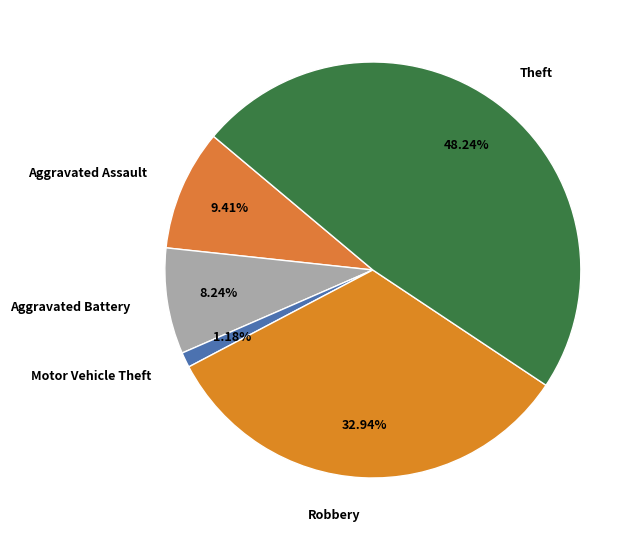

Count the number of slices in the pie.

5